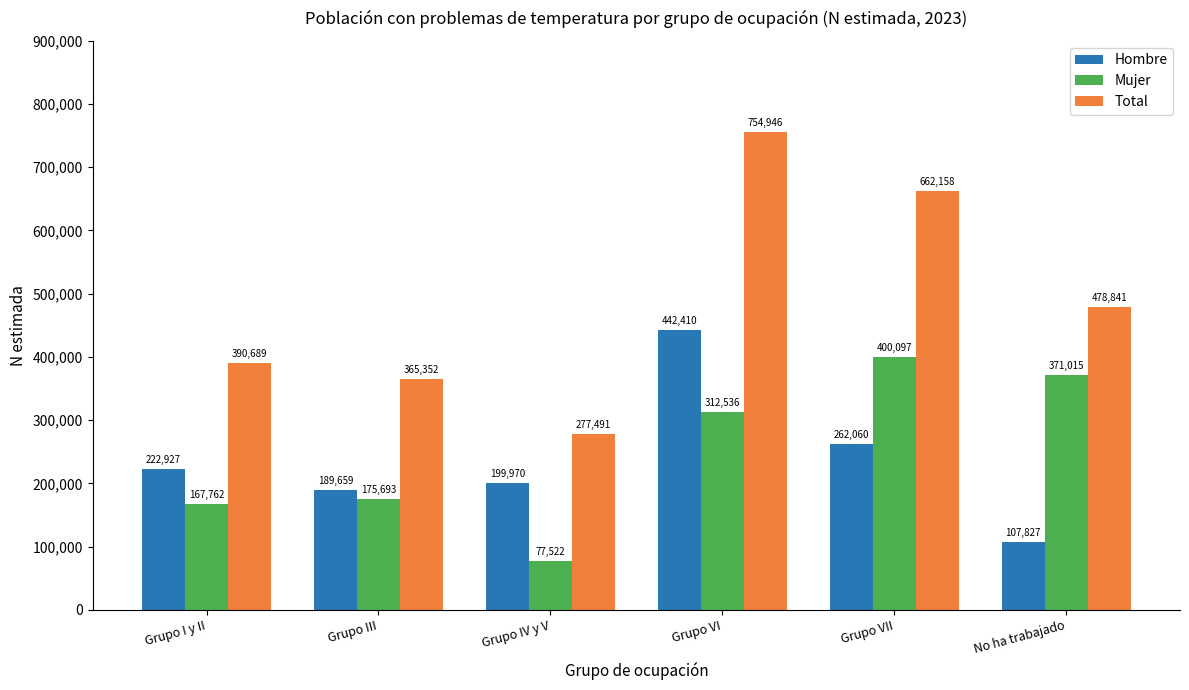

What is the average value of the Total series?

488246